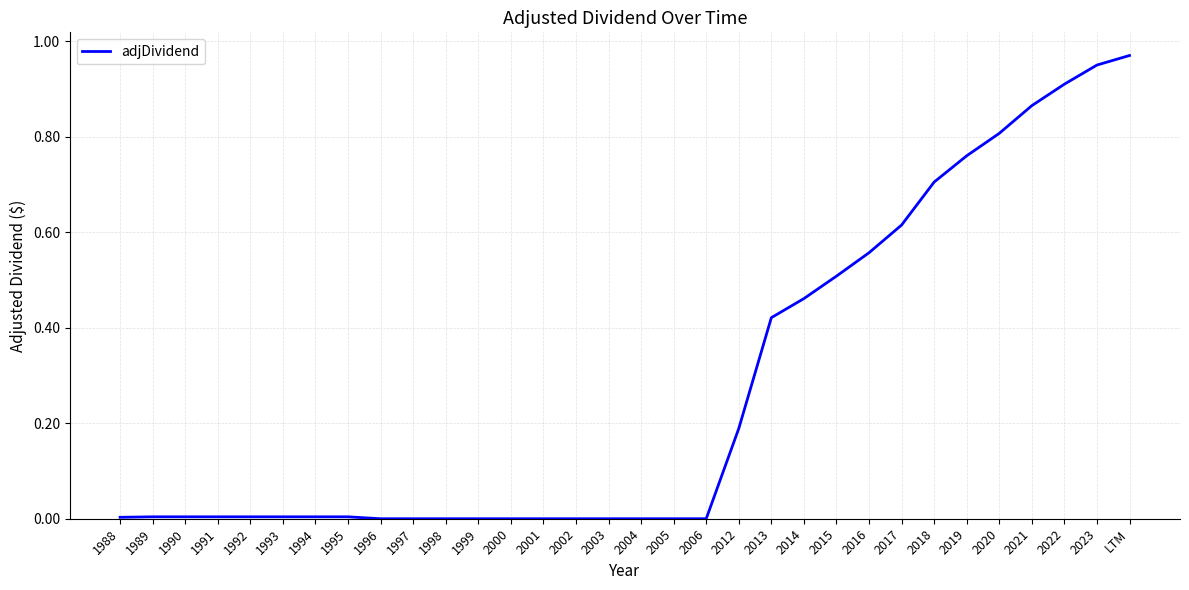

The value at 2004 is -0.7. True or false?

False